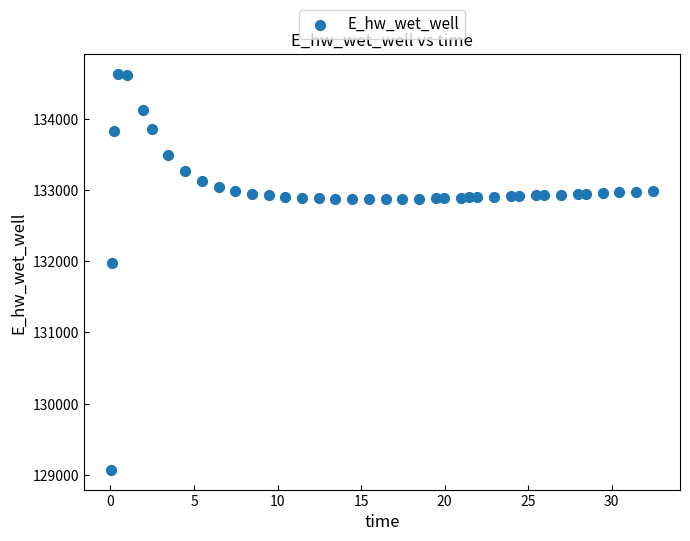

What is the range of Y values (max minus min)?

5557.7